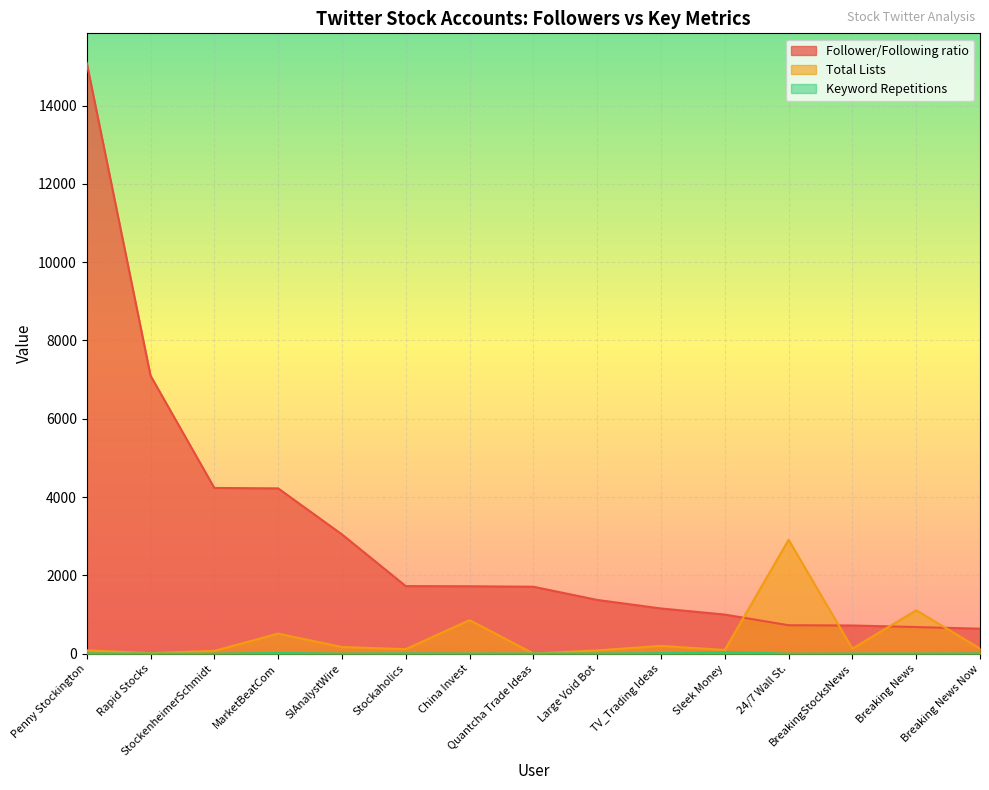

What is the difference between the second highest and second lowest values in the Keyword Repetitions series?

17.0